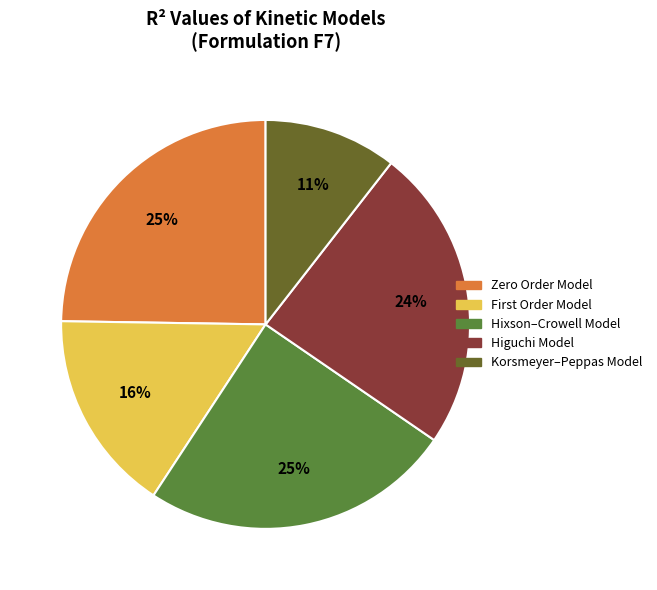

To the nearest percent, what is the average slice percentage?

20%